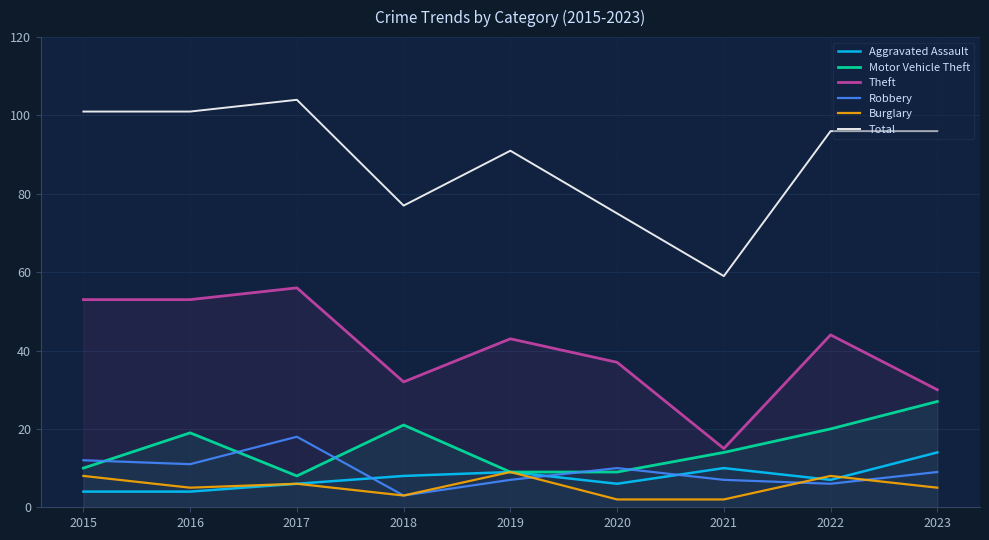

Which series has the largest range (max minus min)?

Total